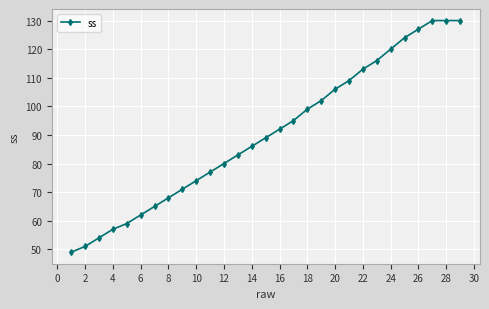

Reading right to left, what are all the values shown in this chart?

130	130	130	127	124	120	116	113	109	106	102	99	95	92	89	86	83	80	77	74	71	68	65	62	59	57	54	51	49